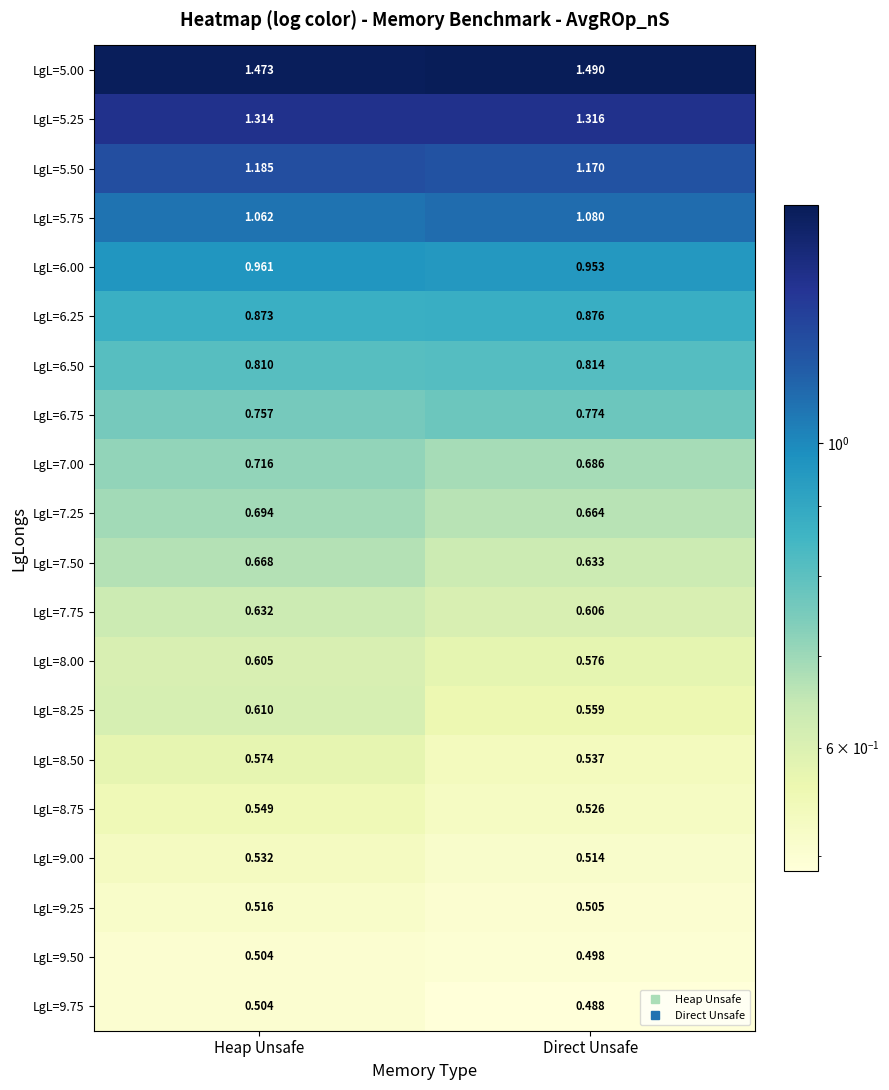

At which category is the sum across all series the highest?

Heap Unsafe